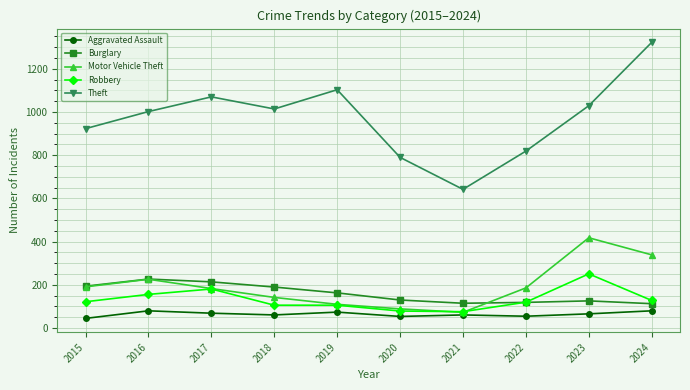

What is the value of the Motor Vehicle Theft point at the 9th from the left?

418